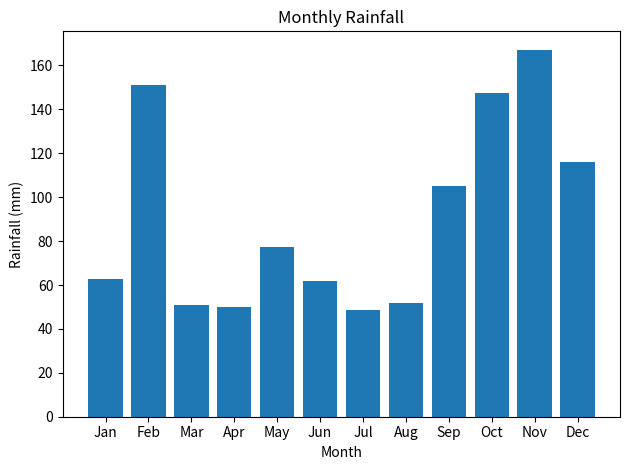

What is the minimum value shown in the chart?

48.4